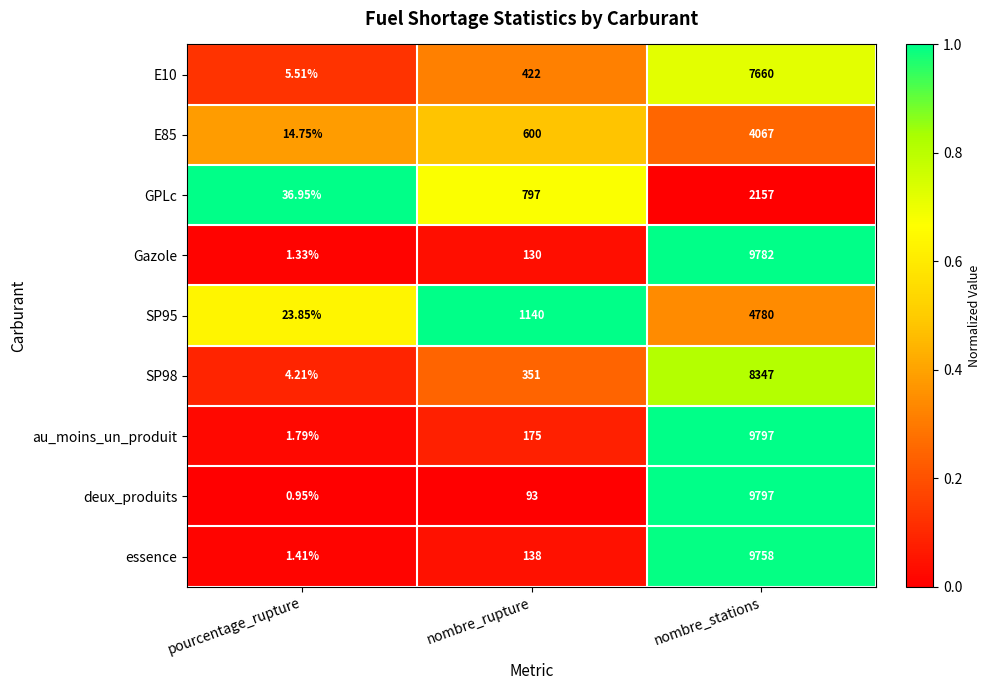

At which category does the chart reach its peak across all series?

nombre_stations